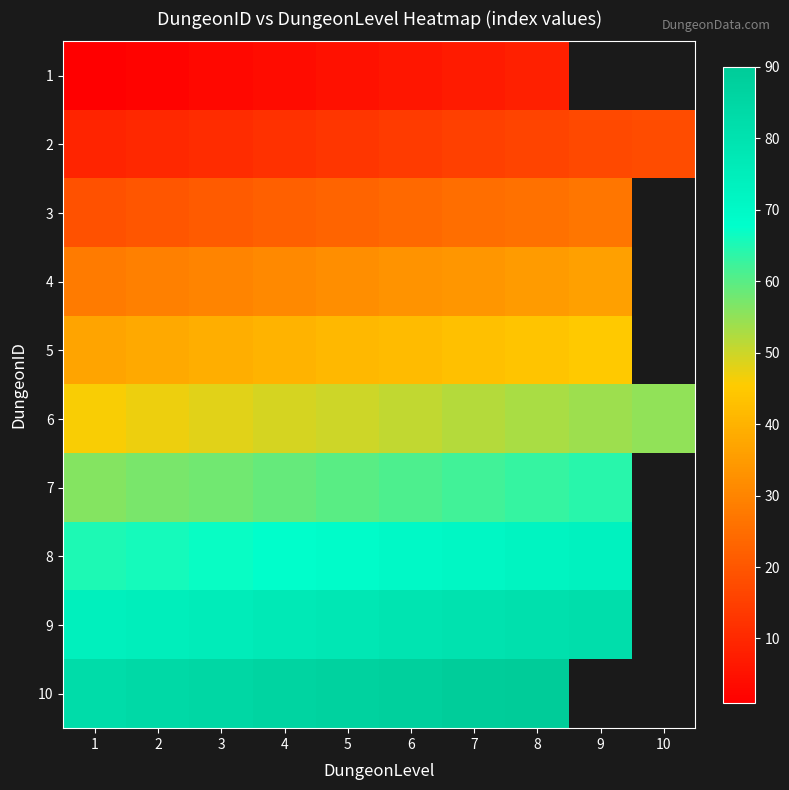

How many values in 4 are above zero?

9